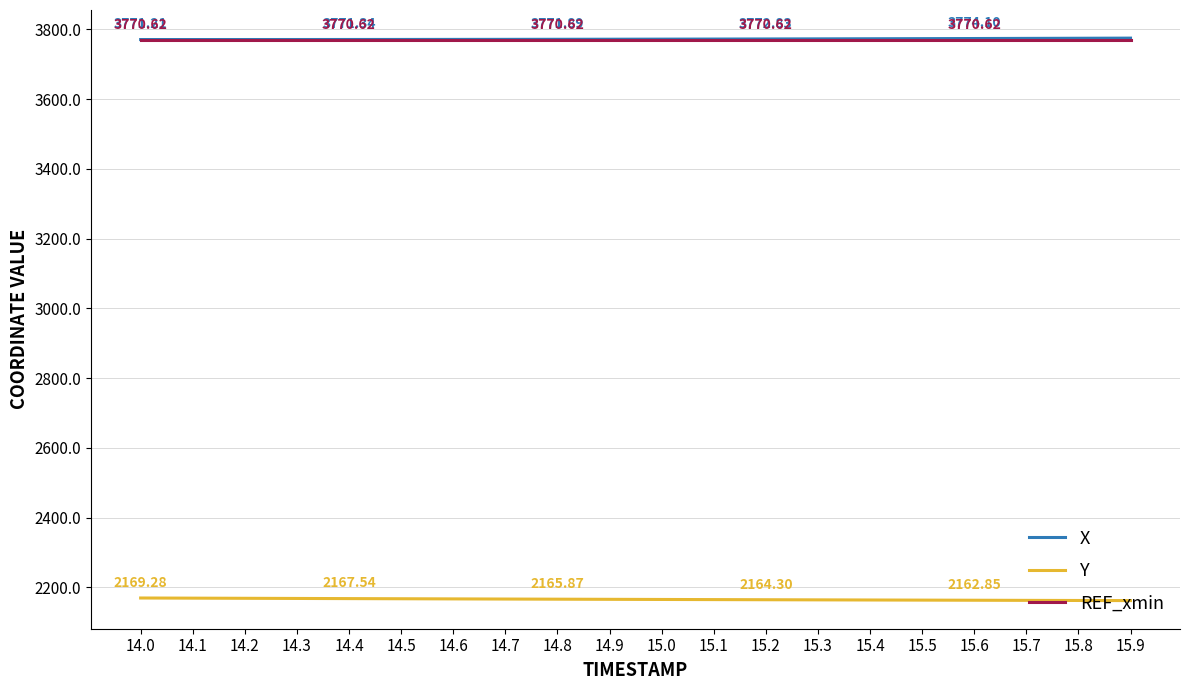

True or false: X and Y cross at least once.

False